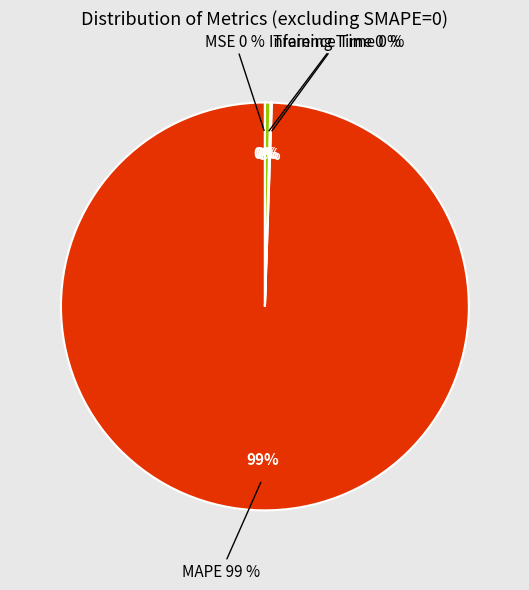

How many slices are in this pie chart?

4